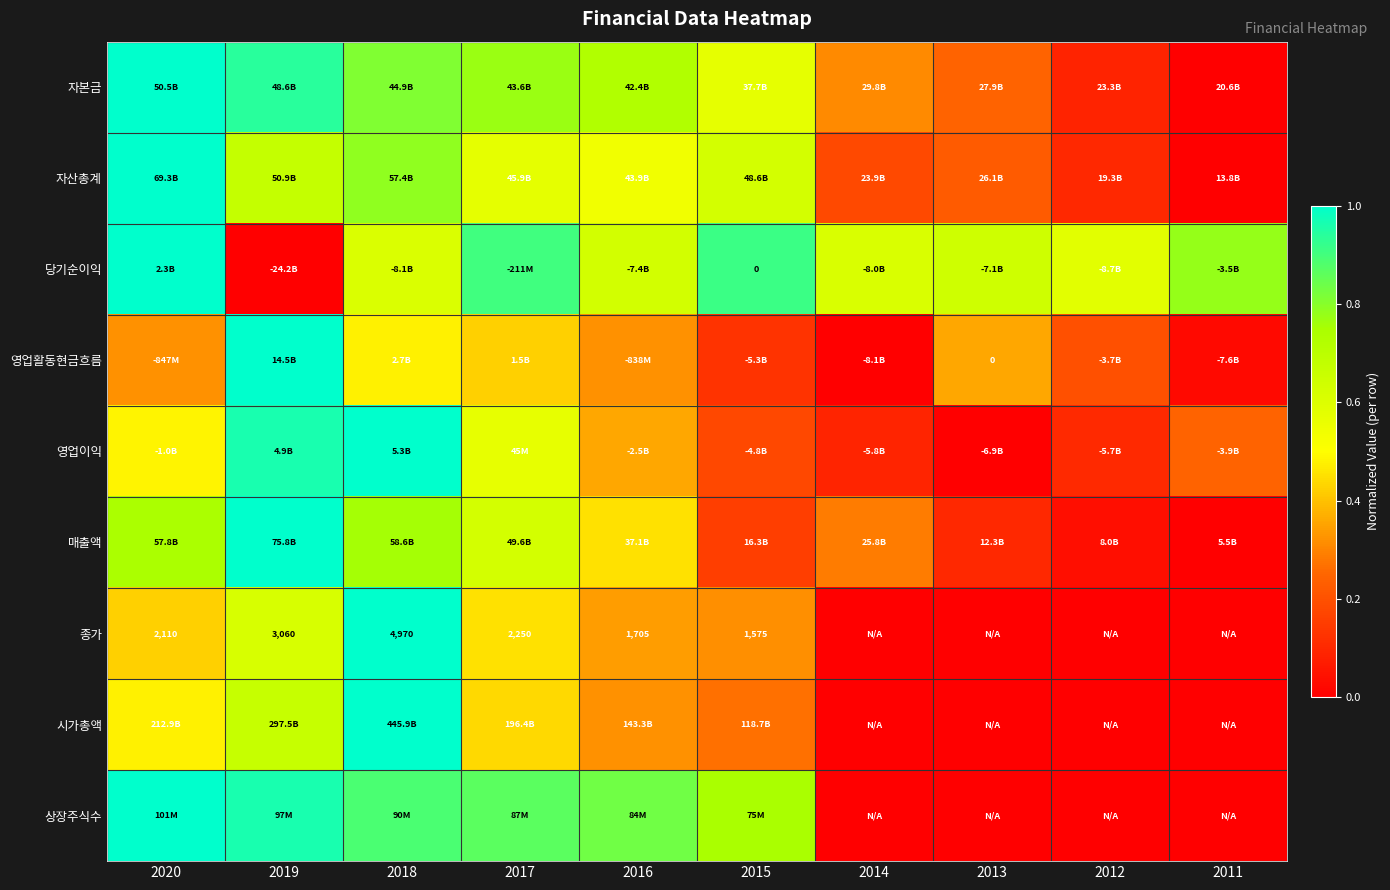

What is the difference between the highest and lowest values at 2012?

0.6